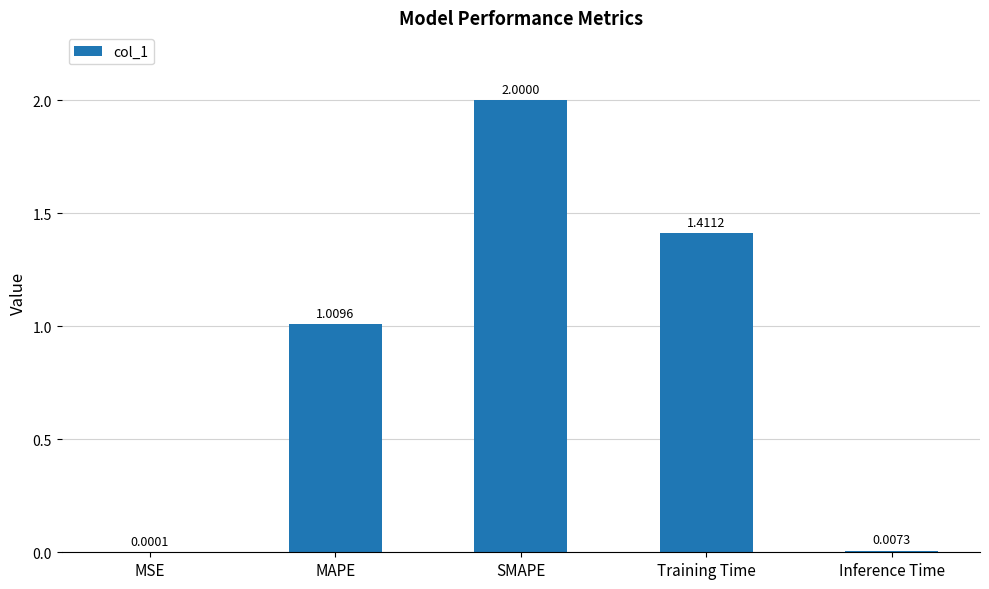

At which label is the value closest to 1?

MAPE